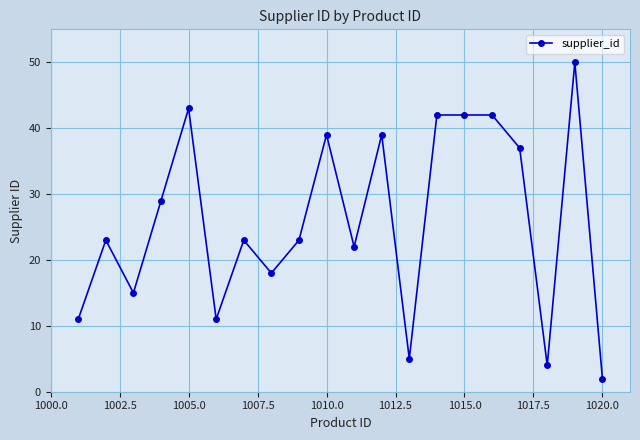

True or false: the data has more than 1 interior local peaks.

True